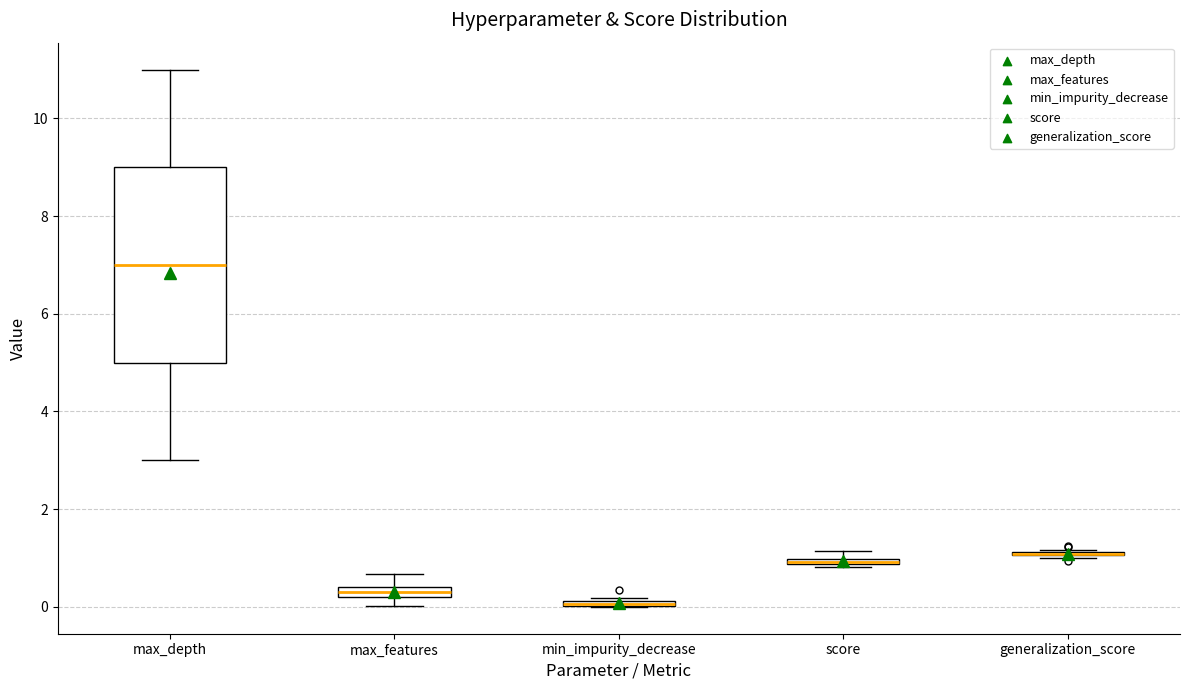

Where is the lower edge of the box for score on the y-axis? The values are not printed on the chart, so give them approximately, as read against the axis.

0.8